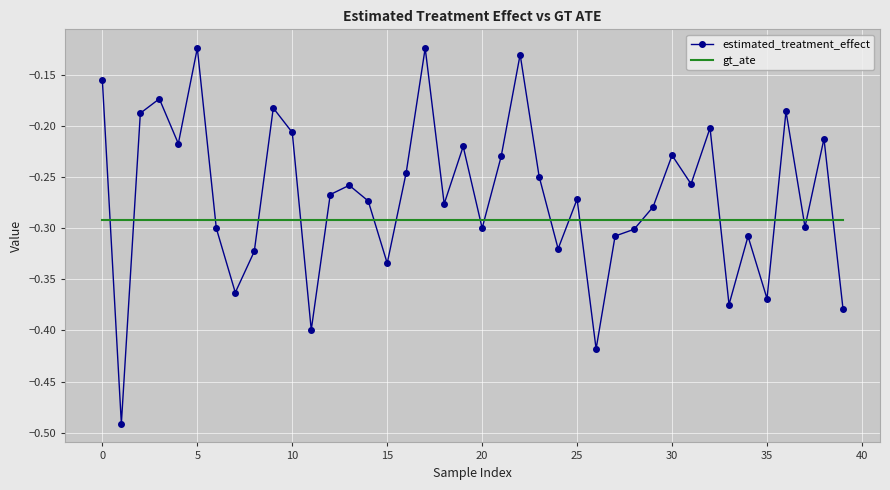

Which series has the largest range (max minus min)?

estimated_treatment_effect